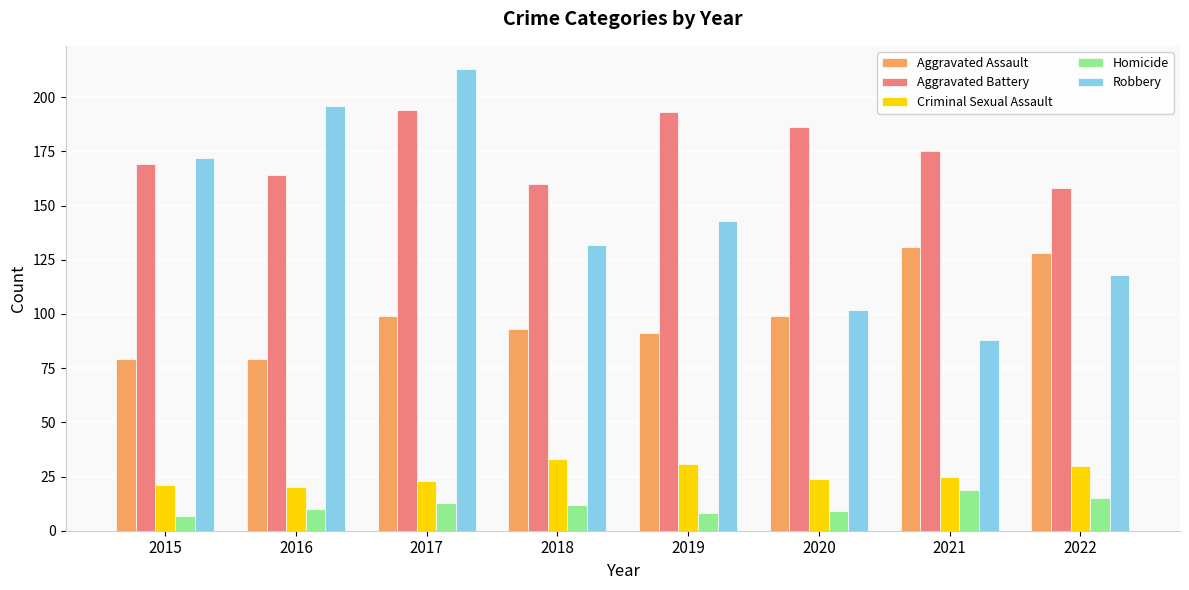

What is the spread (max minus min) of values at 2019?

185